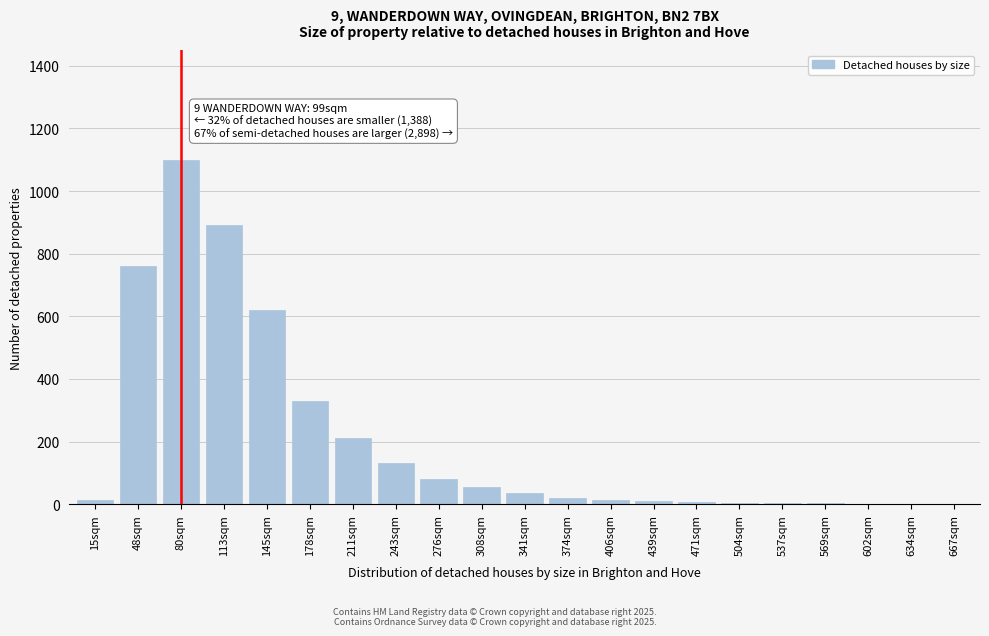

What is the maximum value shown in the chart?

1100